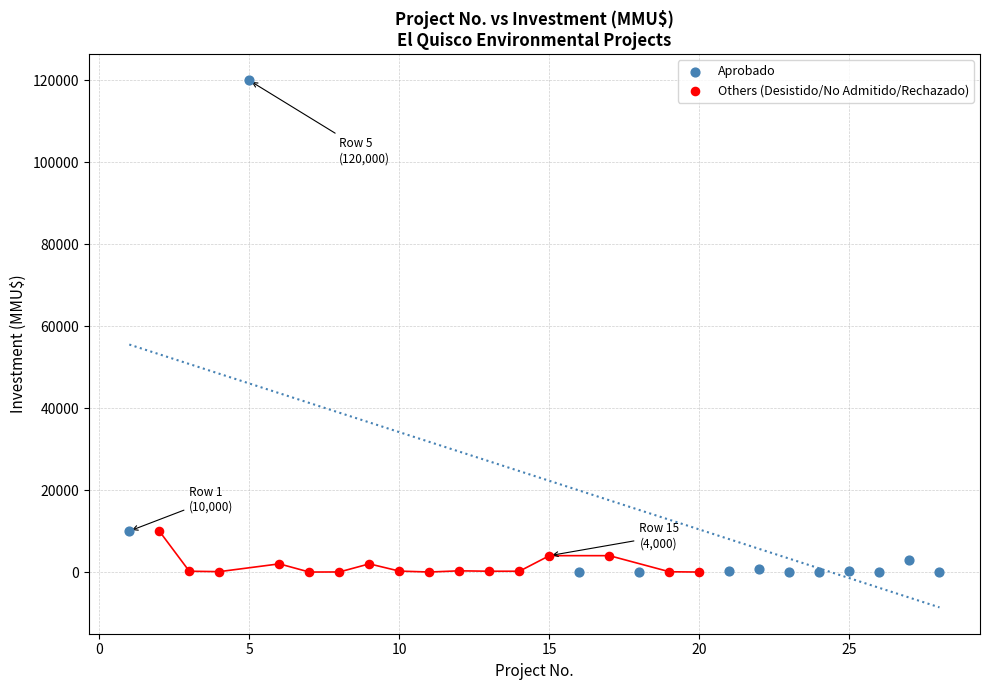

Which series contains the highest Y value?

Aprobado